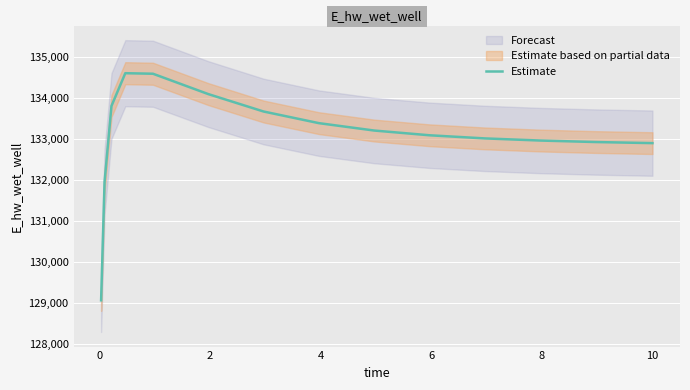

What is the maximum value for Estimate?

134615.1